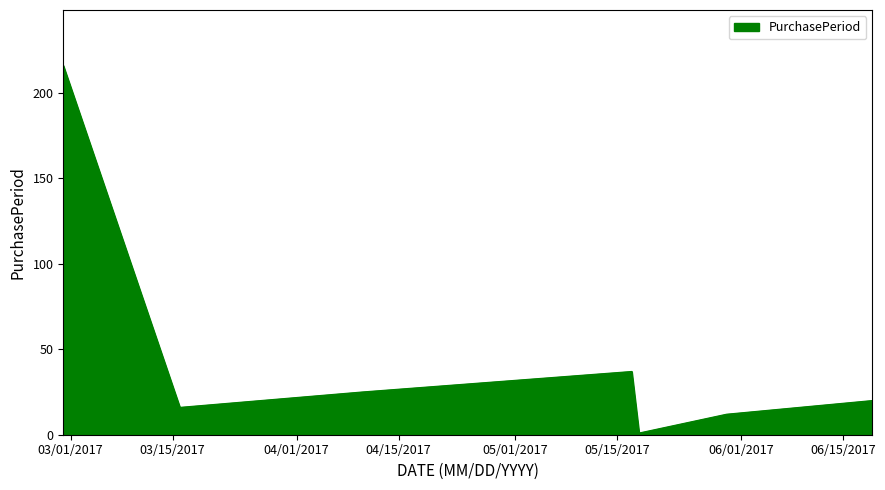

How many interior local valleys (lower than both neighbors) does the data have?

2